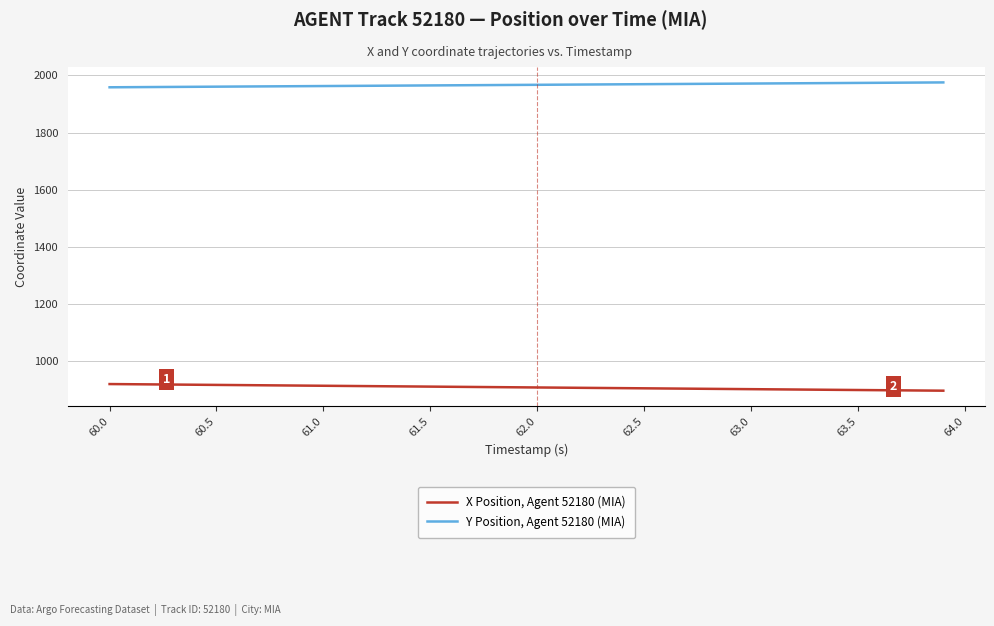

What is the difference between the second highest and minimum values in the Y Position, Agent 52180 (MIA) series?

16.6